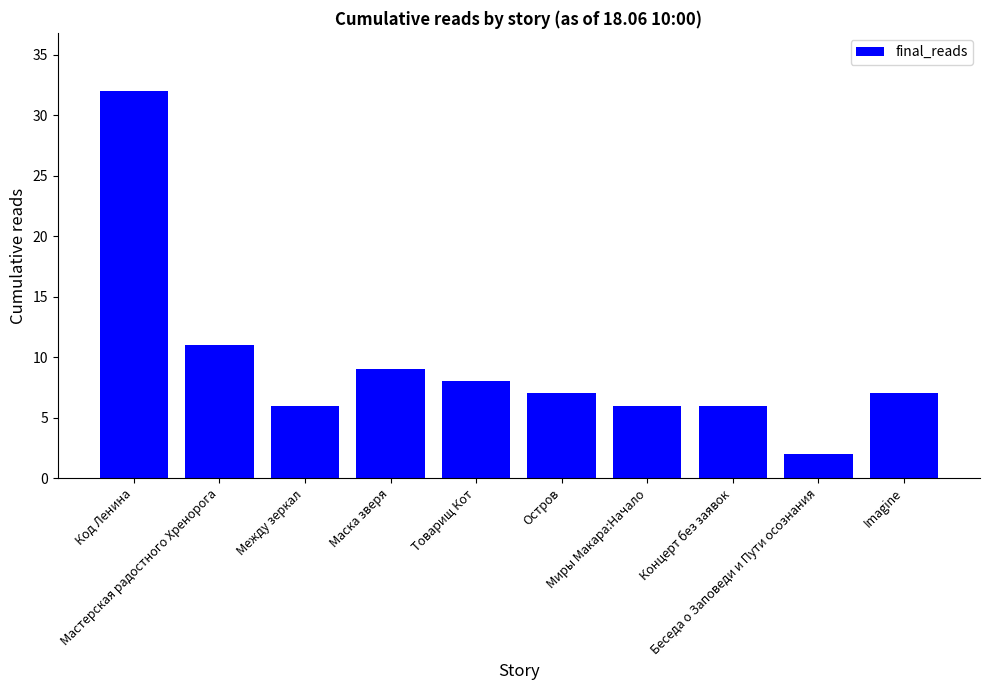

Which category has the lowest value across all series?

Беседа о Заповеди и Пути осознания